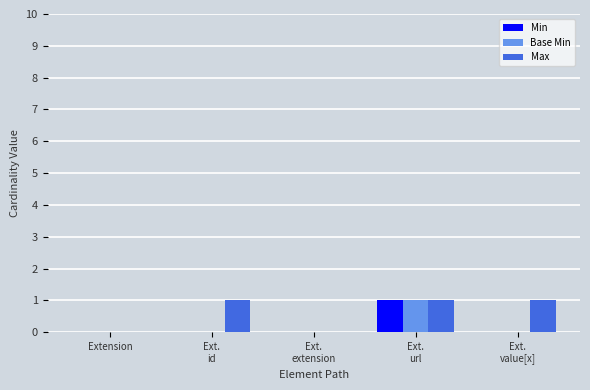

What is the sum of all Min values?

1